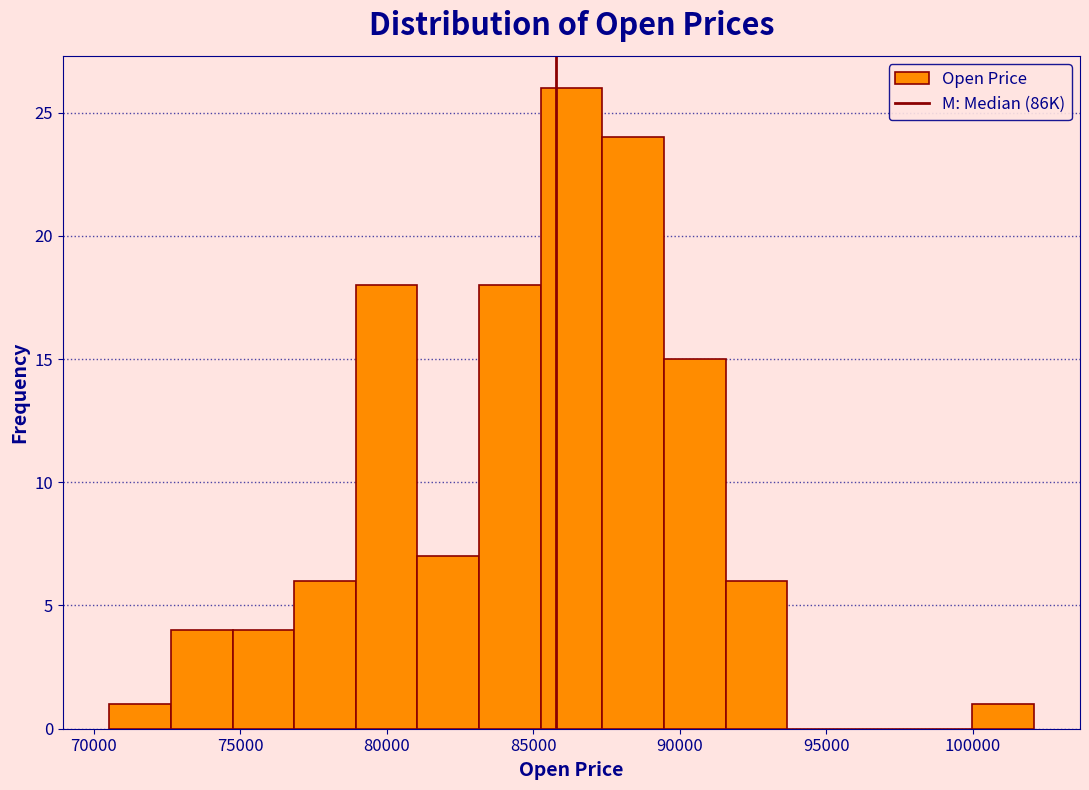

What is the height of the bar covering 83000 to 85500 on the x-axis? Neither the bar edges nor the heights are printed on the chart, so give them approximately, as read against the axes.

18